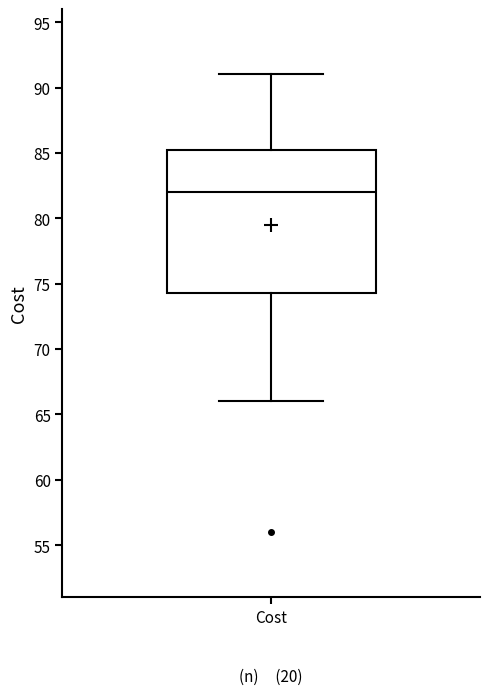

Where is the lower edge of the box for Cost on the y-axis? The values are not printed on the chart, so give them approximately, as read against the axis.

74.5